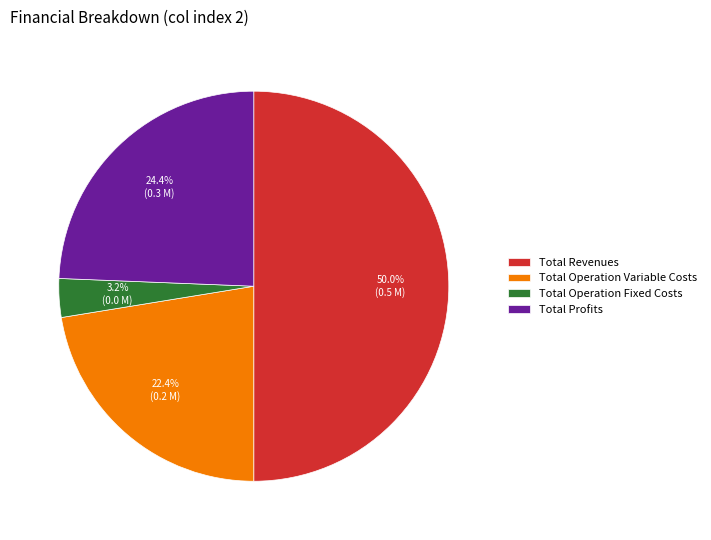

Approximately how many times larger is the value at Total Profits compared to Total Revenues?

0.5